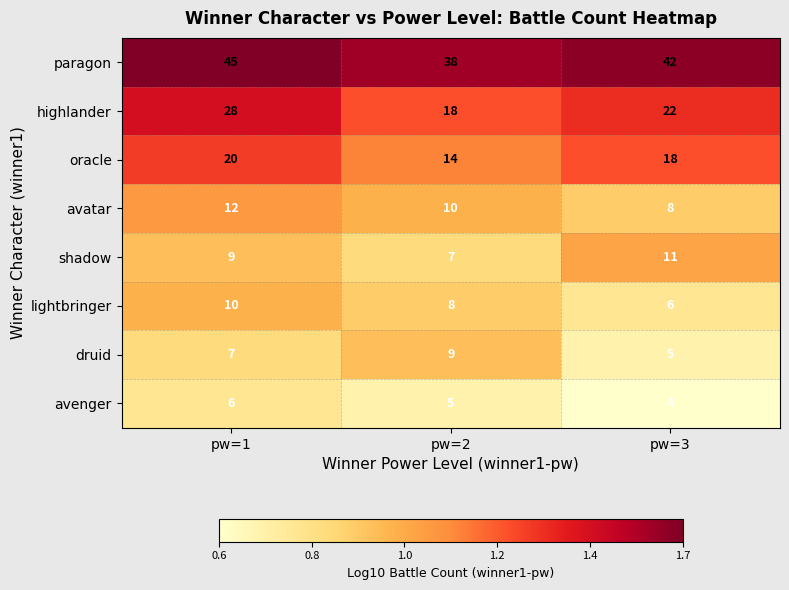

At pw=1, list the series in order from smallest to largest.

avenger, druid, shadow, lightbringer, avatar, oracle, highlander, paragon